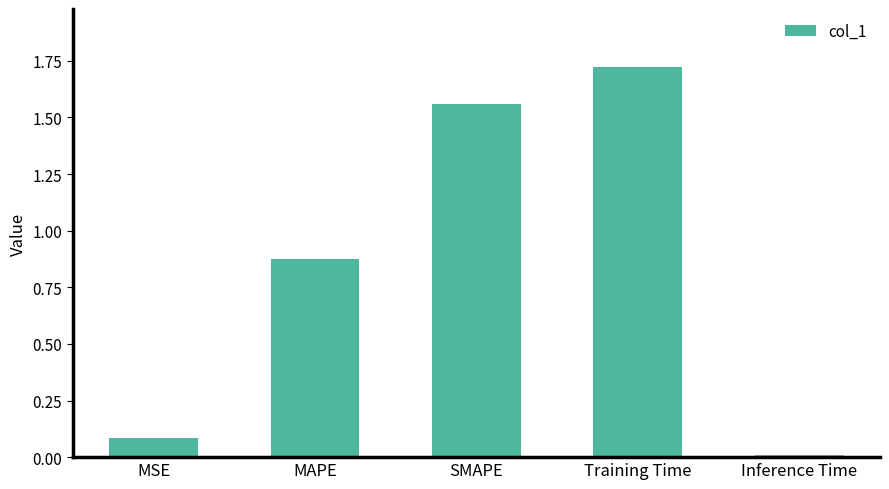

What is the sum of all values?

4.2